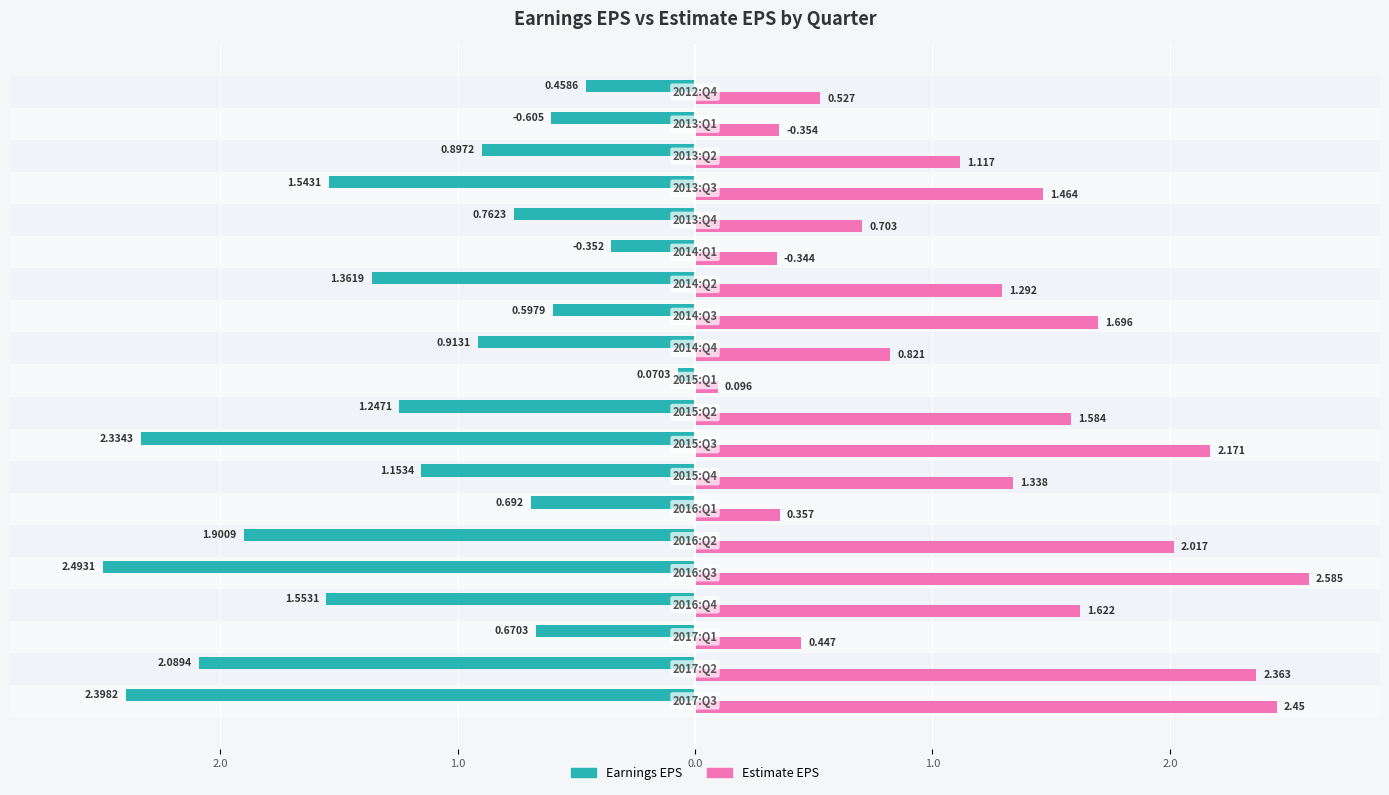

What are all the series names shown in the legend?

Earnings EPS, Estimate EPS